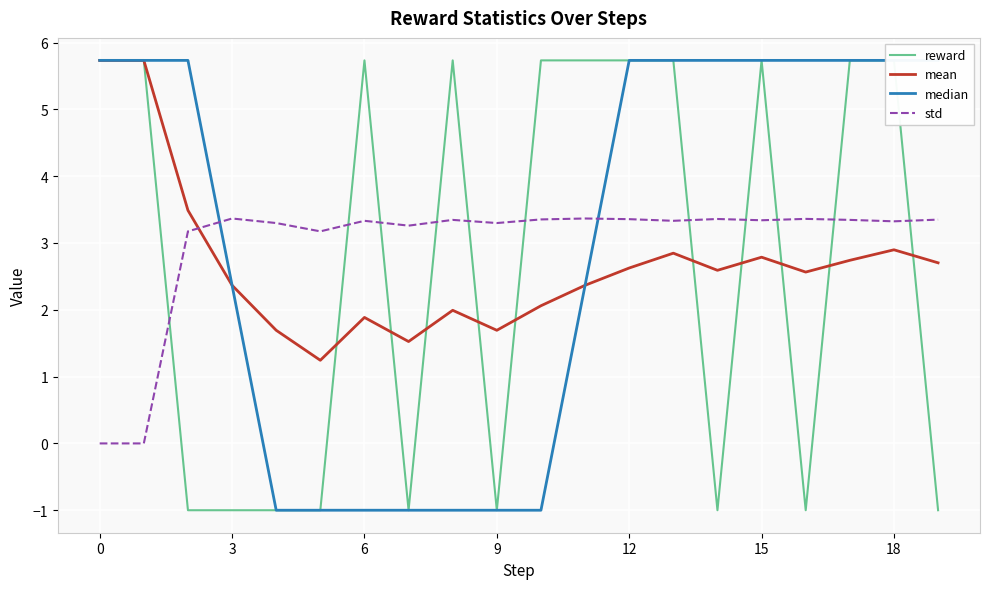

What is the label of the 18th point from the left?

17